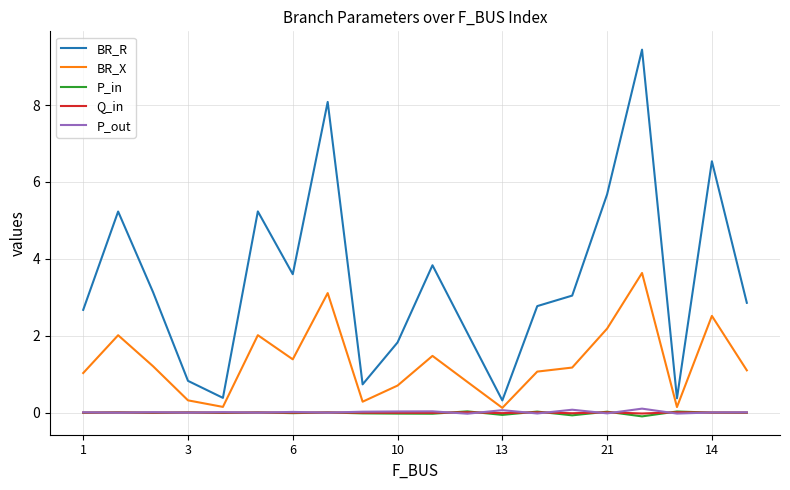

True or false: BR_R and Q_in cross at least once.

False